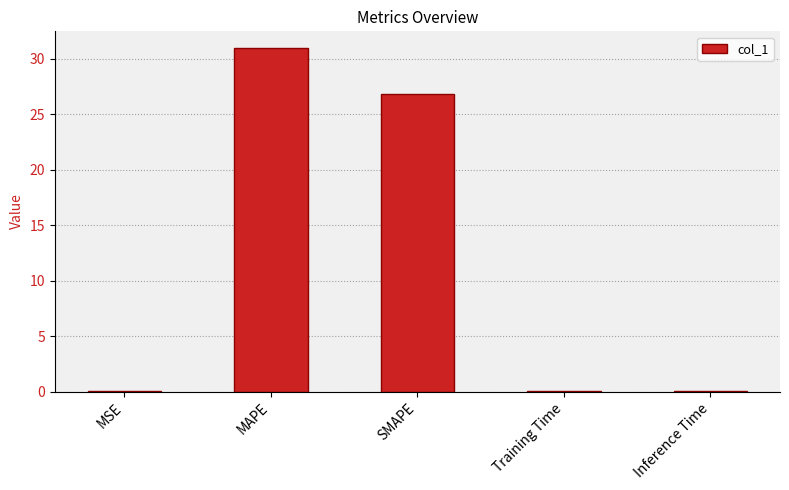

Which label corresponds to the largest value in the chart?

MAPE